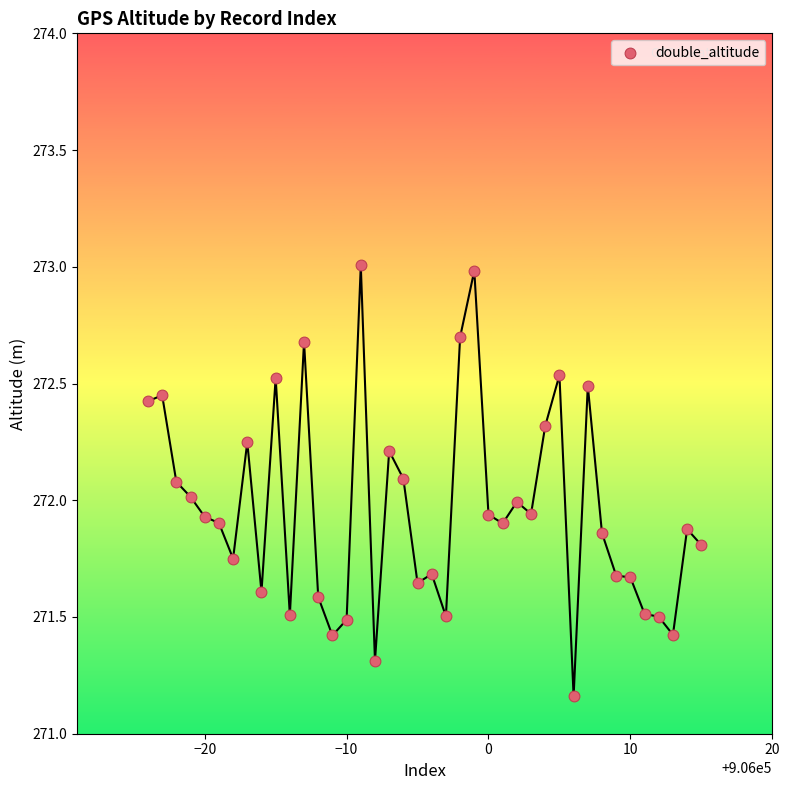

What is the range of Y values (max minus min)?

1.8